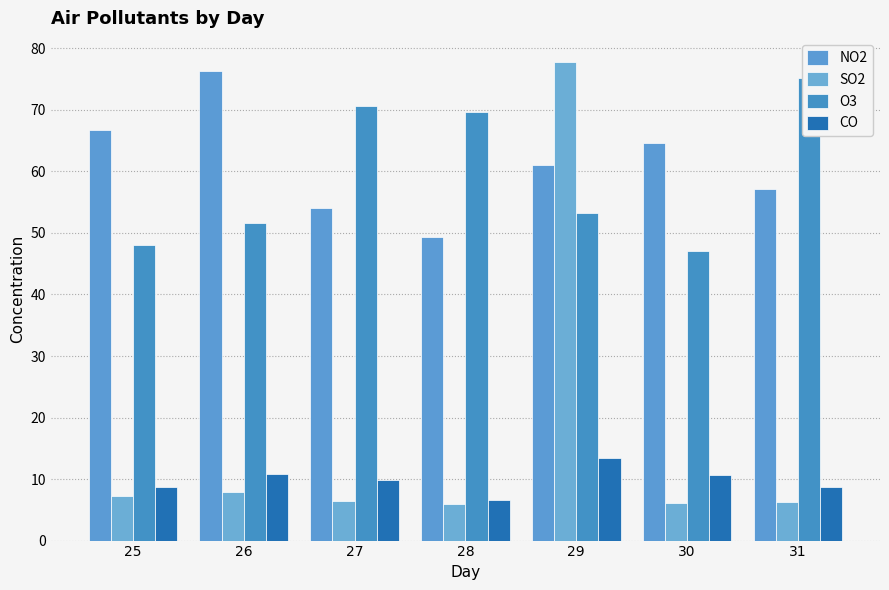

Are the bars grouped side by side (vs. stacked)?

Yes